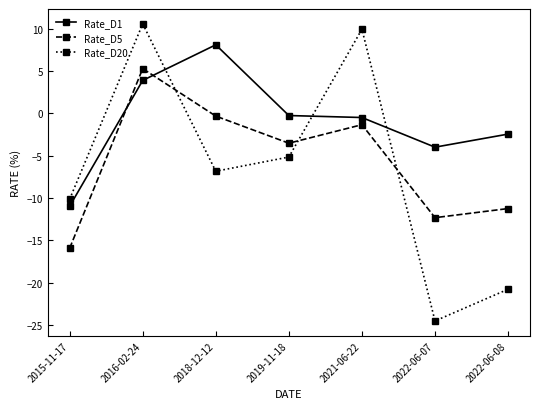

Is this an area chart (filled region under the line)?

No